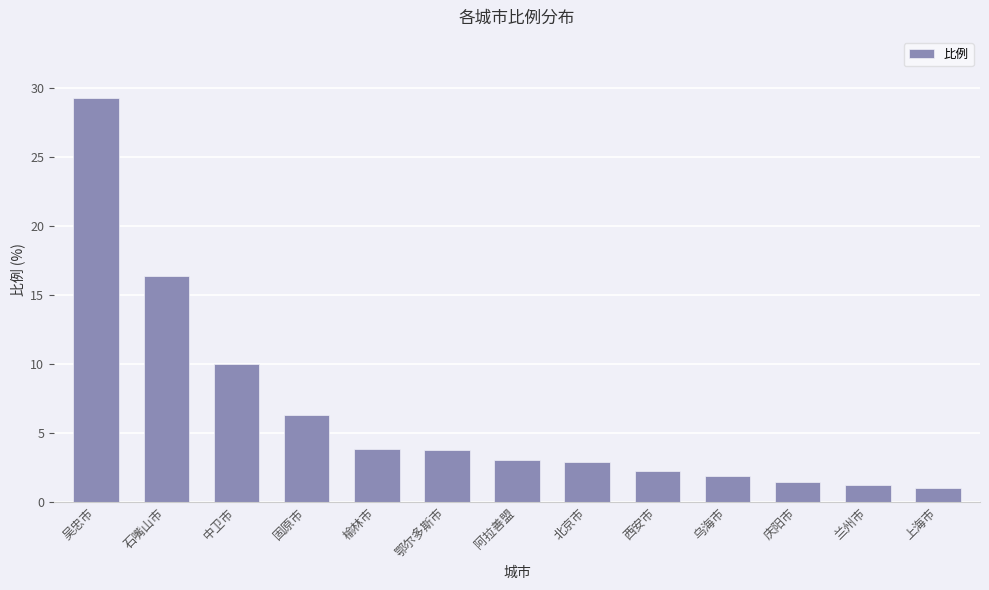

What is the difference between the maximum and minimum values?

28.3